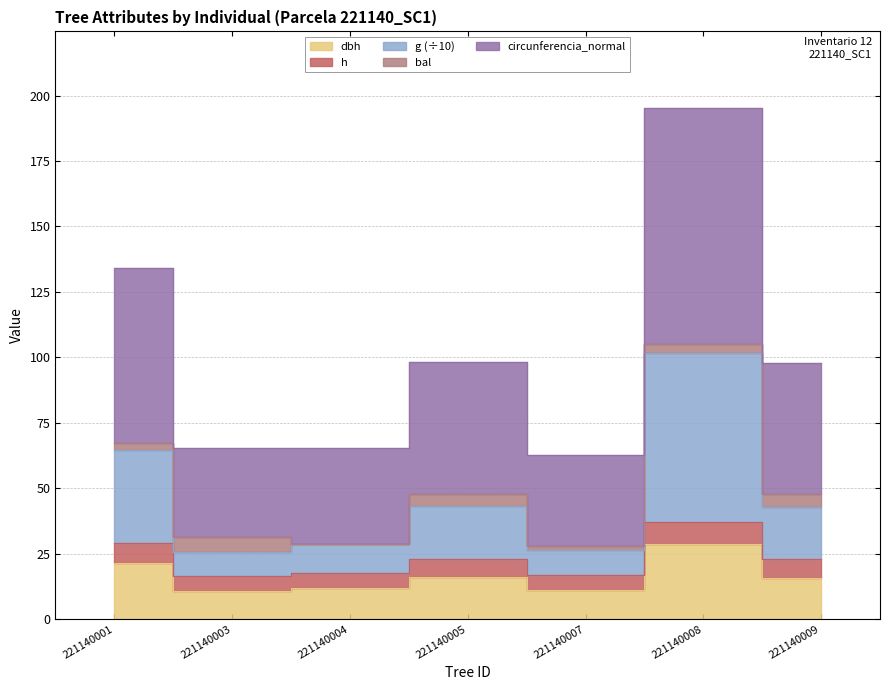

True or false: dbh and g intersect in this chart.

False